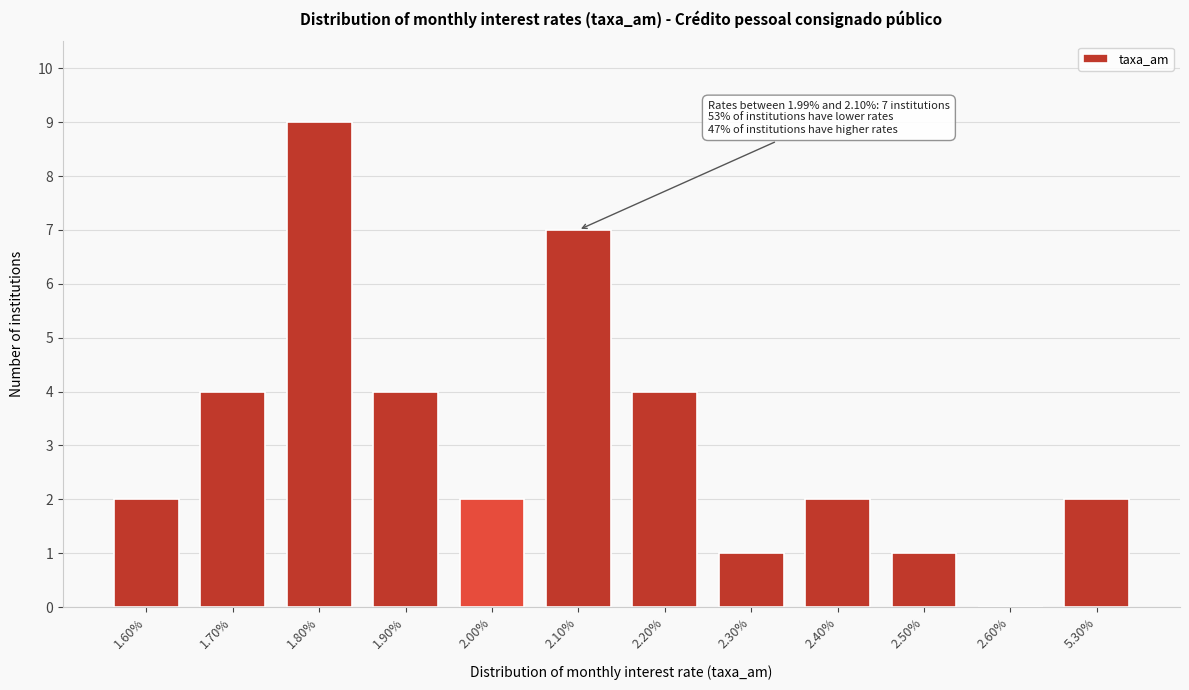

Reading right to left, transcribe all the data shown in this chart.

5.30%=2	2.60%=0	2.50%=1	2.40%=2	2.30%=1	2.20%=4	2.10%=7	2.00%=2	1.90%=4	1.80%=9	1.70%=4	1.60%=2